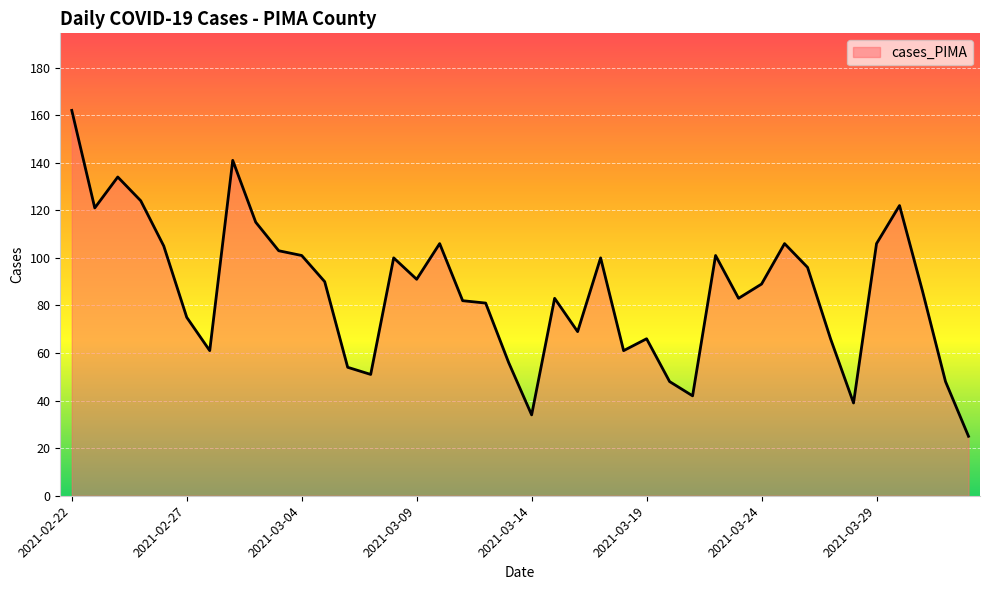

What is the minimum value shown in the chart?

25